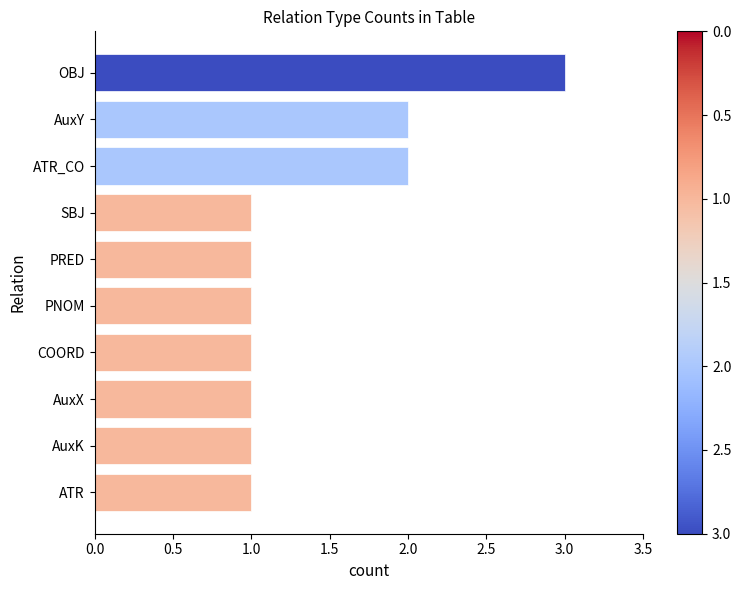

Reading top to bottom, what are all the values shown in this chart?

3	2	2	1	1	1	1	1	1	1